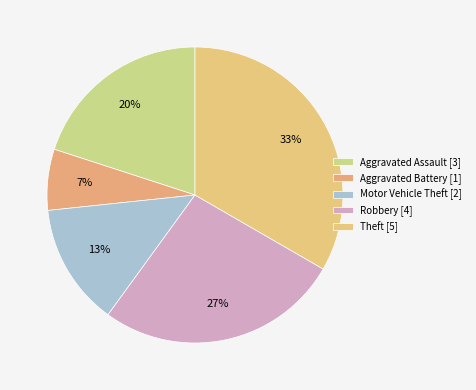

What is the change in value from Aggravated Assault to Motor Vehicle Theft?

-1